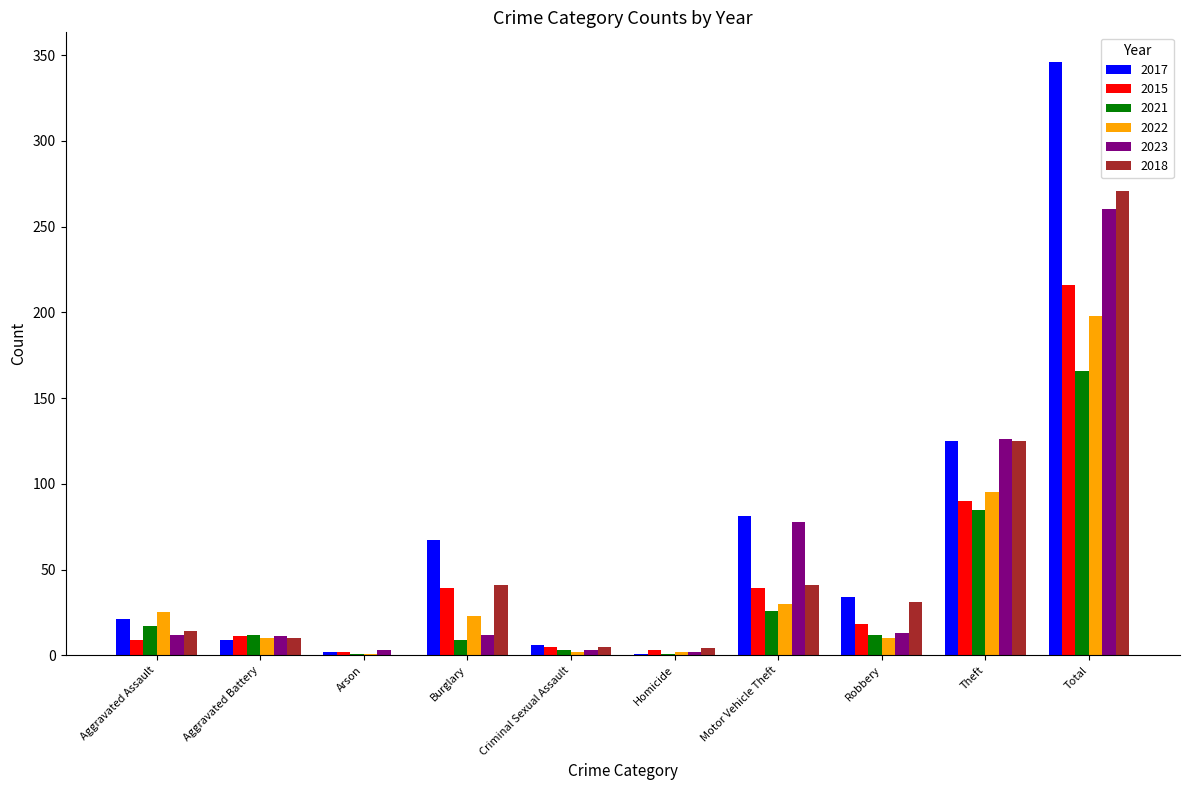

At which label is 2018 closest to 135?

Theft